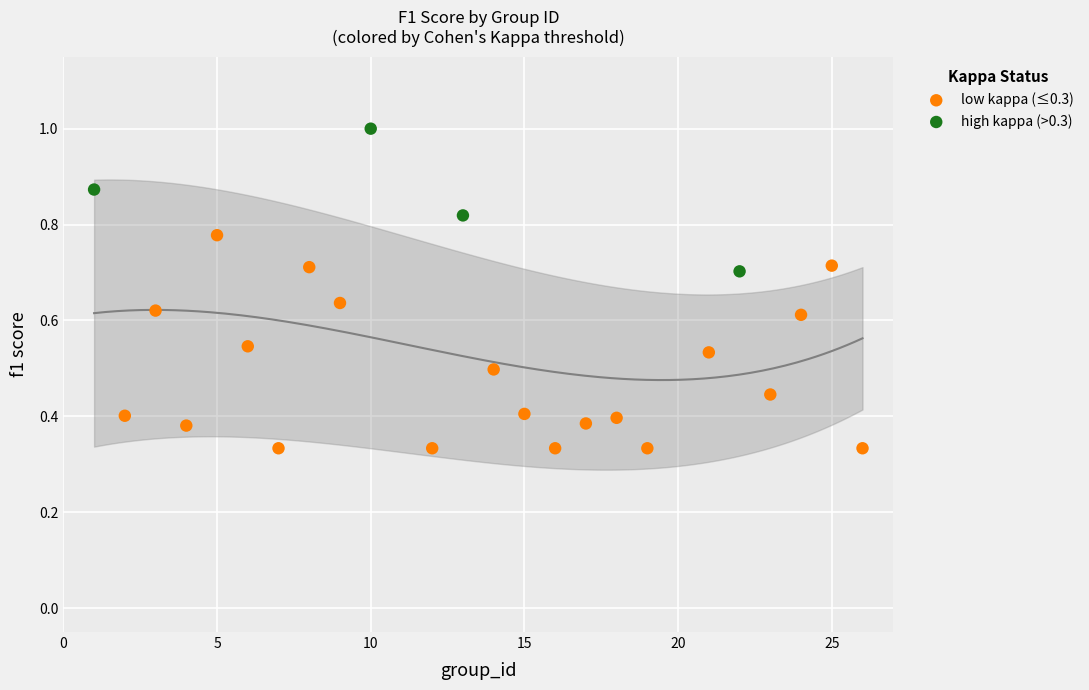

Which series reaches the maximum Y coordinate?

high kappa (>0.3)